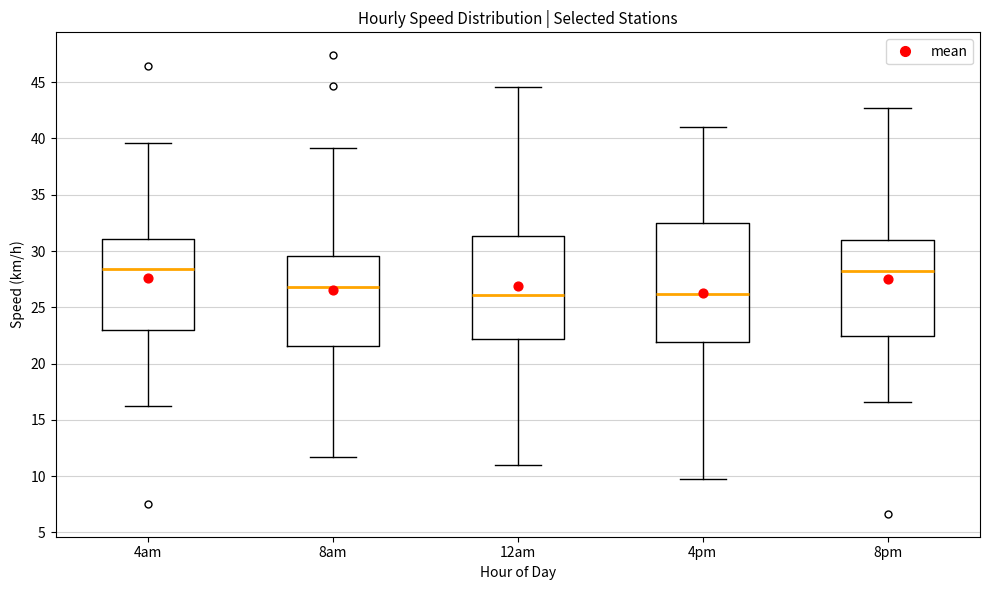

Reading left to right, transcribe this box plot: for each box, give where its median line is, the range the box spans, and where its two whiskers end, as read against the y-axis. The values are not printed on the chart, so give them approximately, as read against the axis.

4am: median 28.5, box 23.0 to 31.0, whiskers 16.0 to 39.5
8am: median 27.0, box 21.5 to 29.5, whiskers 11.5 to 39.0
12am: median 26.0, box 22.0 to 31.5, whiskers 11.0 to 44.5
4pm: median 26.0, box 22.0 to 32.5, whiskers 9.5 to 41.0
8pm: median 28.0, box 22.5 to 31.0, whiskers 16.5 to 42.5